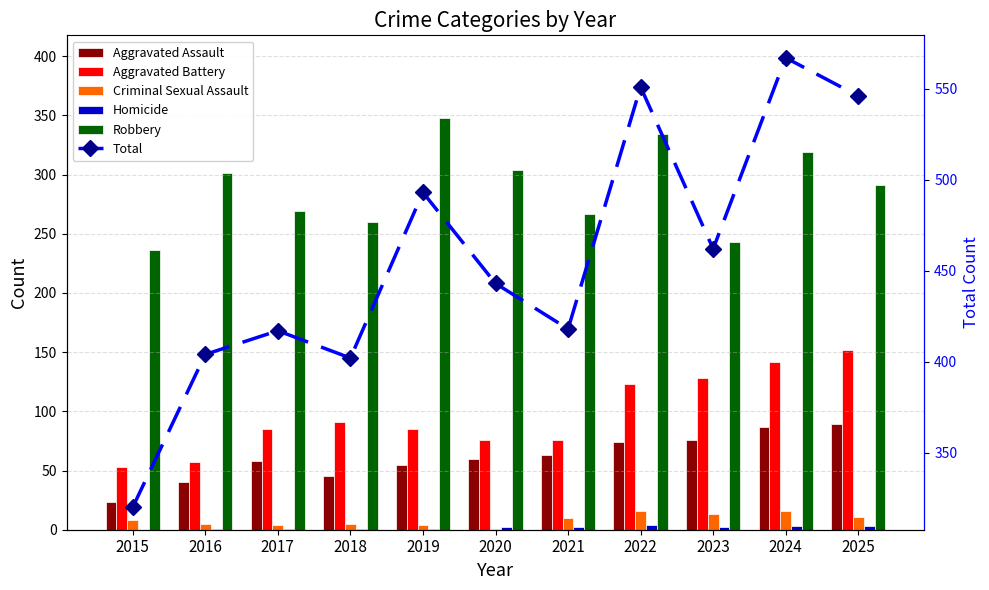

What is the difference between the Aggravated Battery values at 2021 and 2015?

23